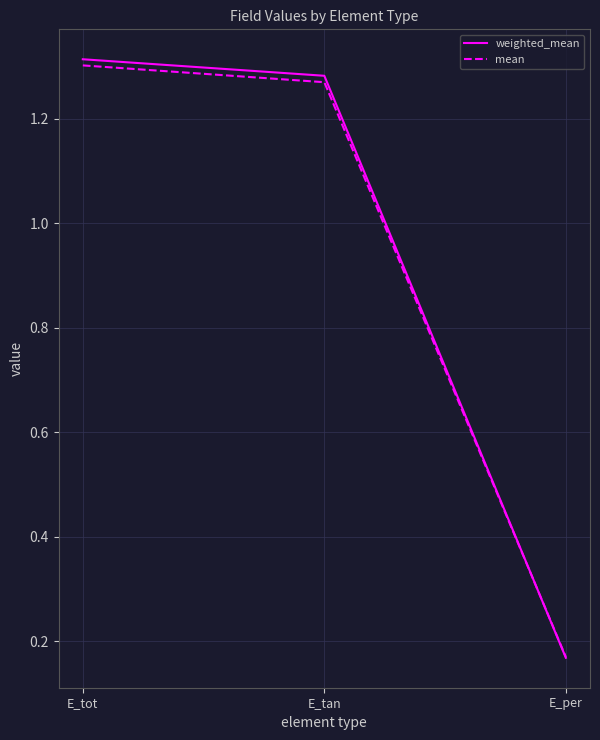

Is the value of weighted_mean at E_per greater than the value of mean at E_tan?

No